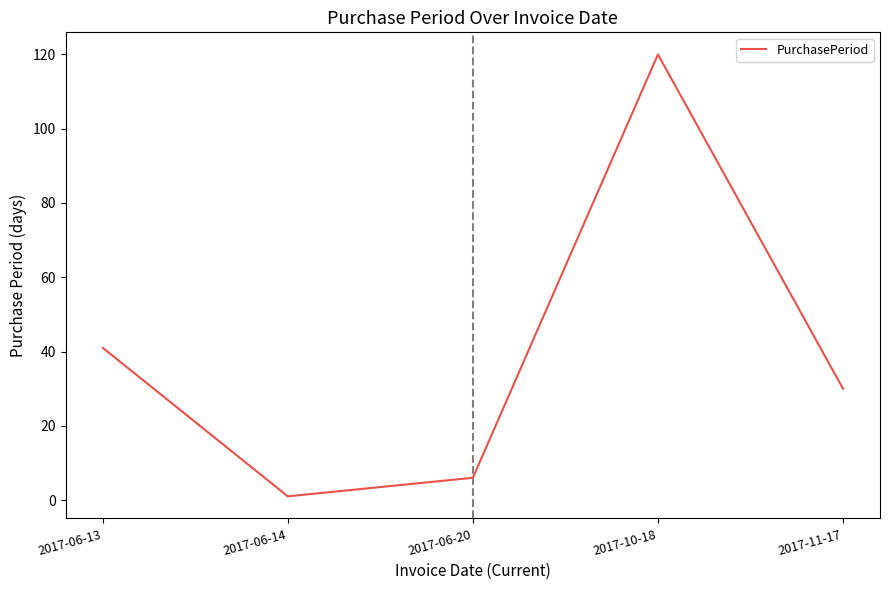

At which label is the value closest to 60?

2017-06-13